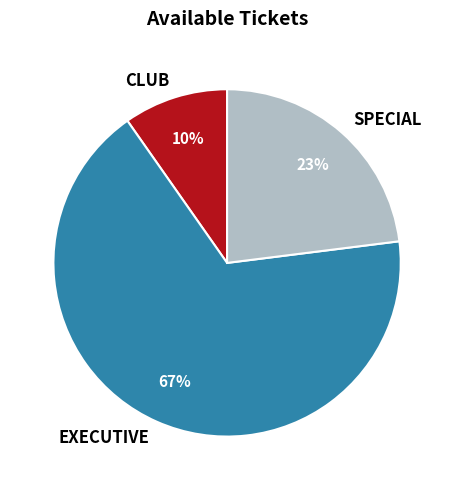

To the nearest percent, what is the combined percentage of SPECIAL and CLUB?

33%